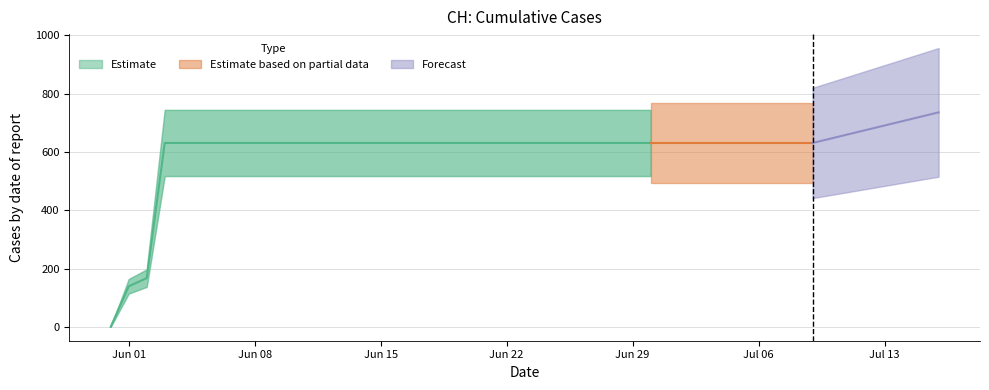

The chart shows a value of 405 at 2020-06-04. True or false?

False